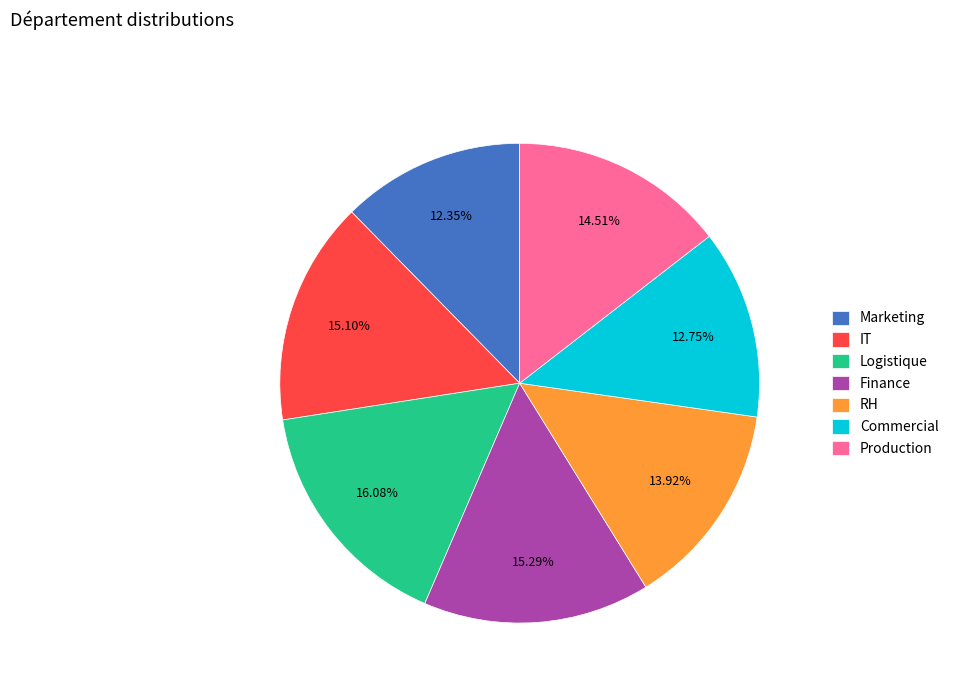

How many segments does this pie chart have?

7